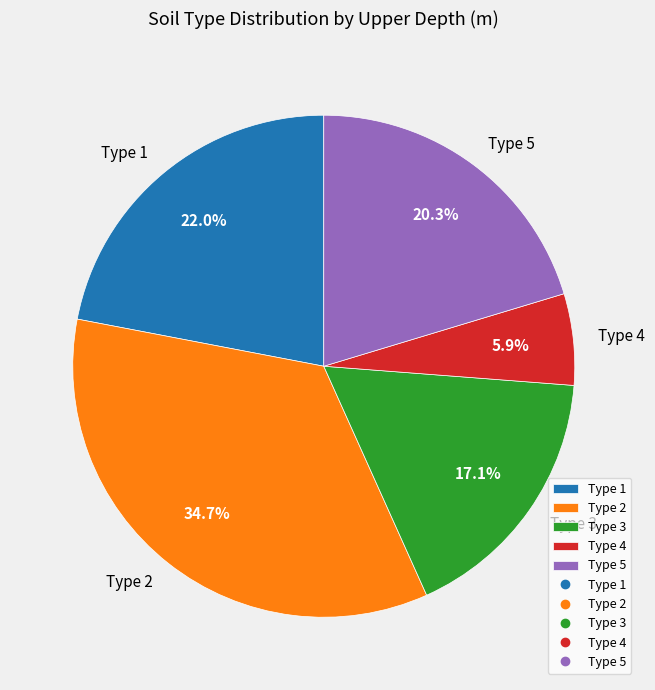

Count the number of slices in the pie.

5